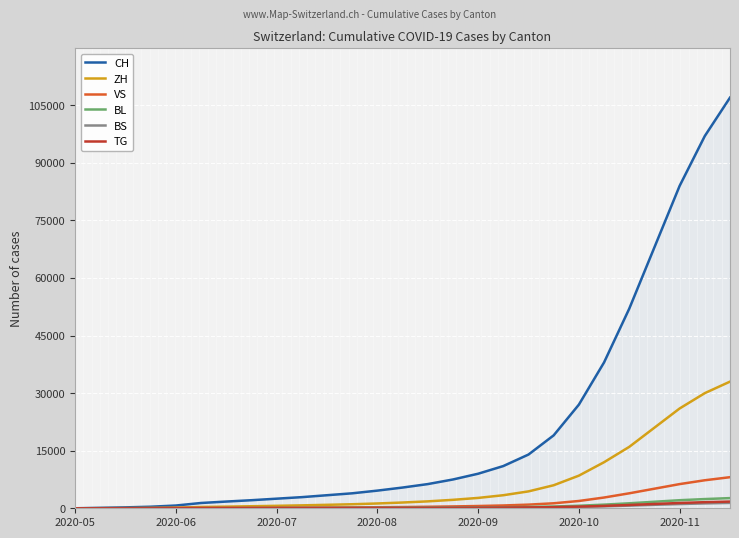

Which series has the largest range (max minus min)?

CH